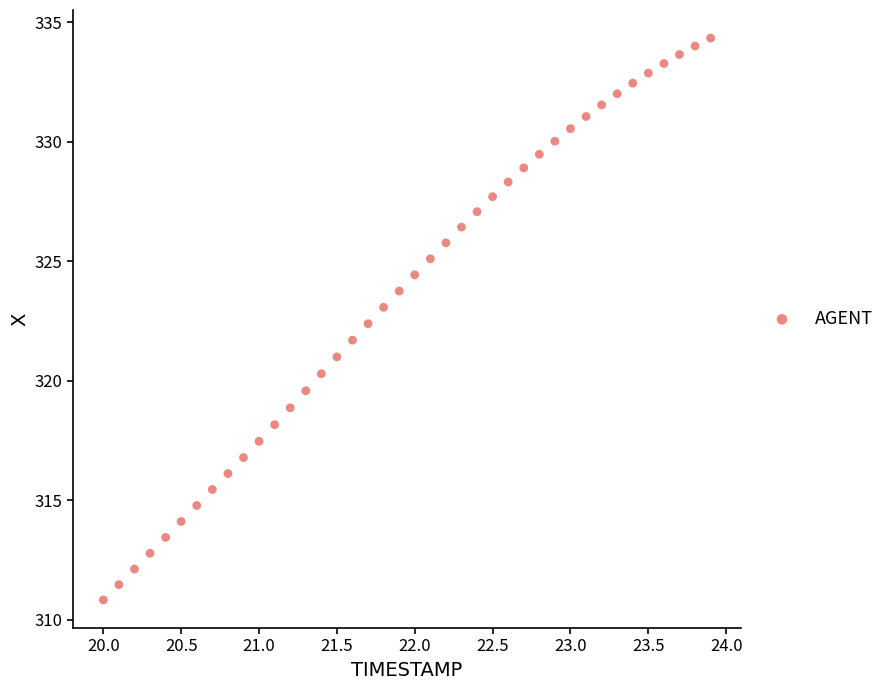

What is the range of X values (max minus min)?

3.9